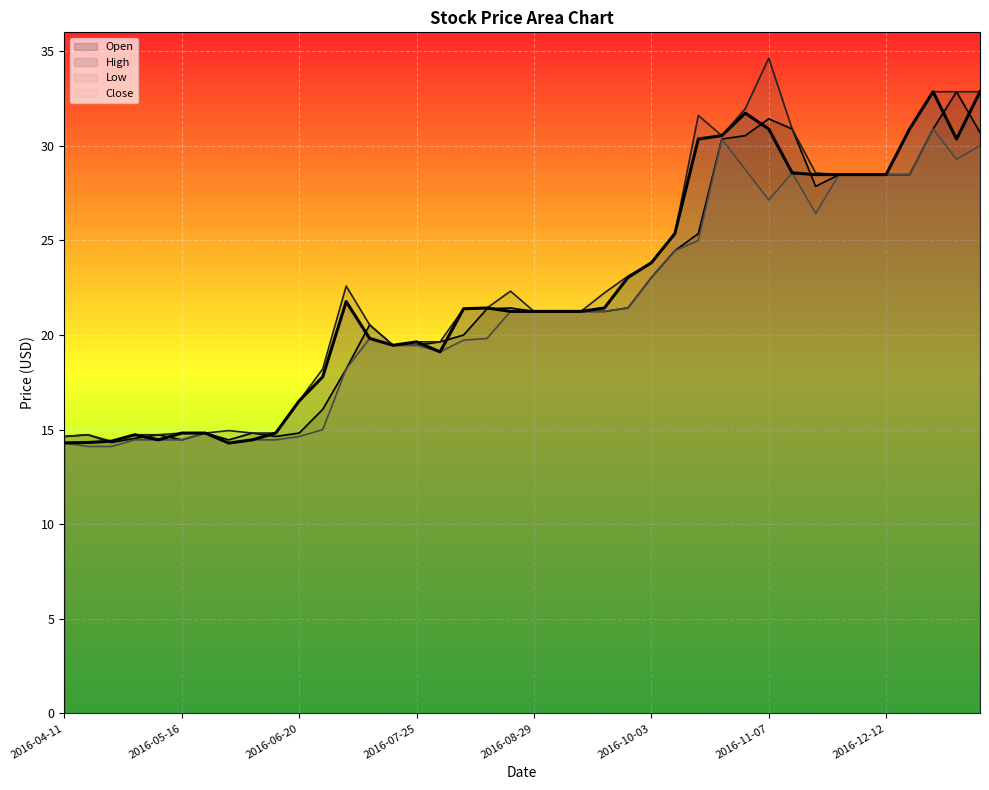

At how many categories does at least one series exceed 16?

30